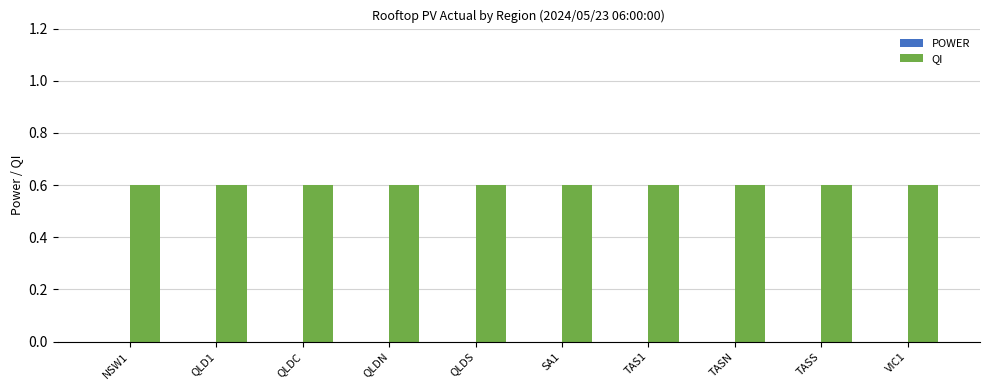

Between QLDN and TAS1, which series saw the biggest shift?

POWER